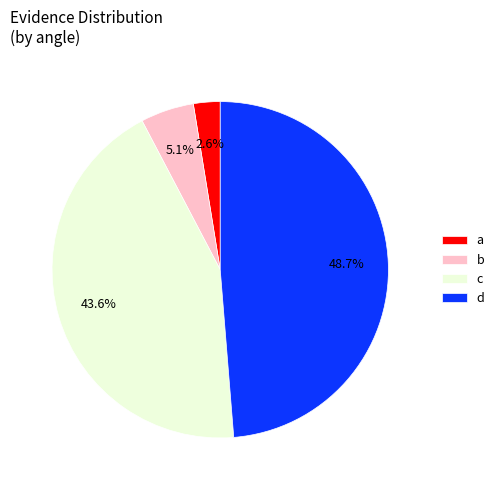

To the nearest percent, what is the difference between the c and b slice percentages?

38%